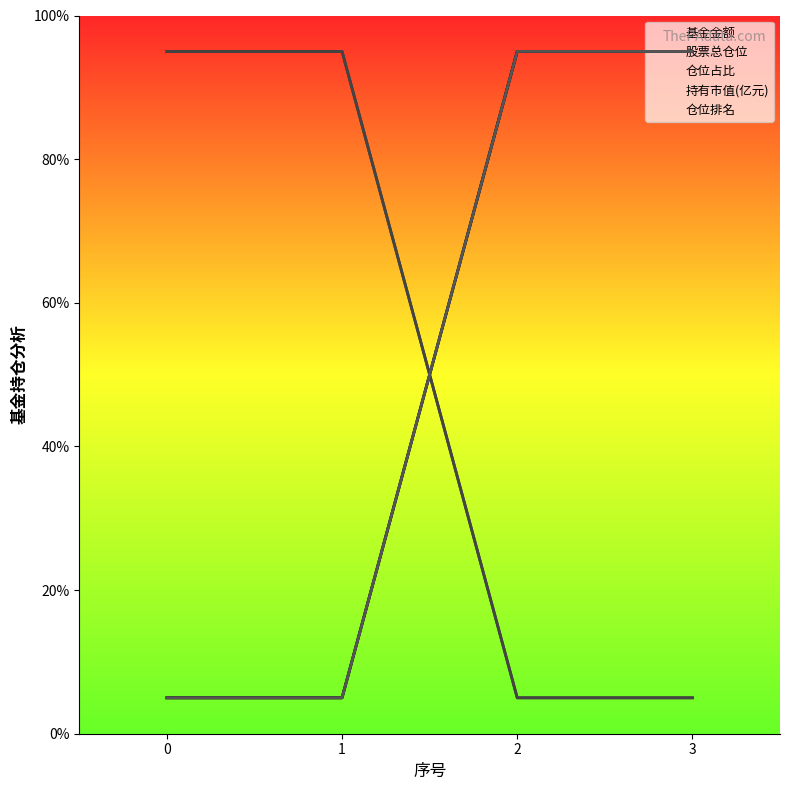

What is the difference between the maximum and minimum values in the 基金金额 series?

90